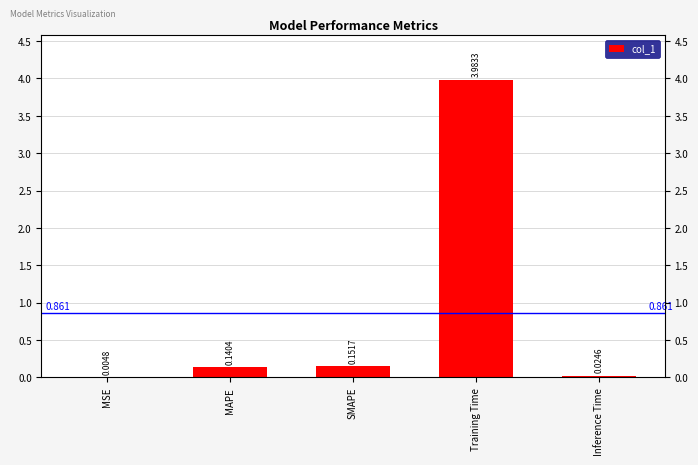

Is it true that the value at SMAPE is 0.2?

False